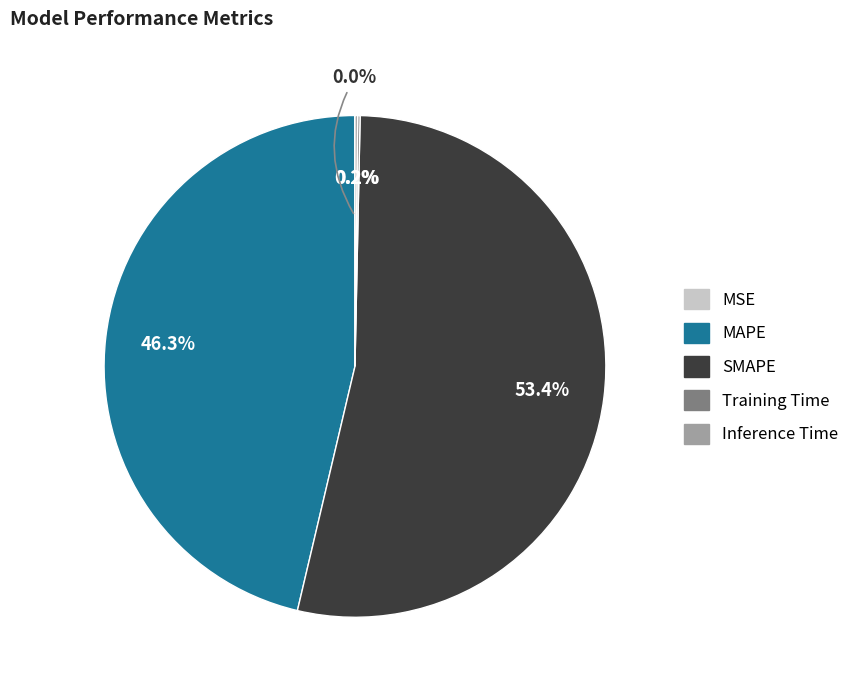

Which slice is the largest?

SMAPE